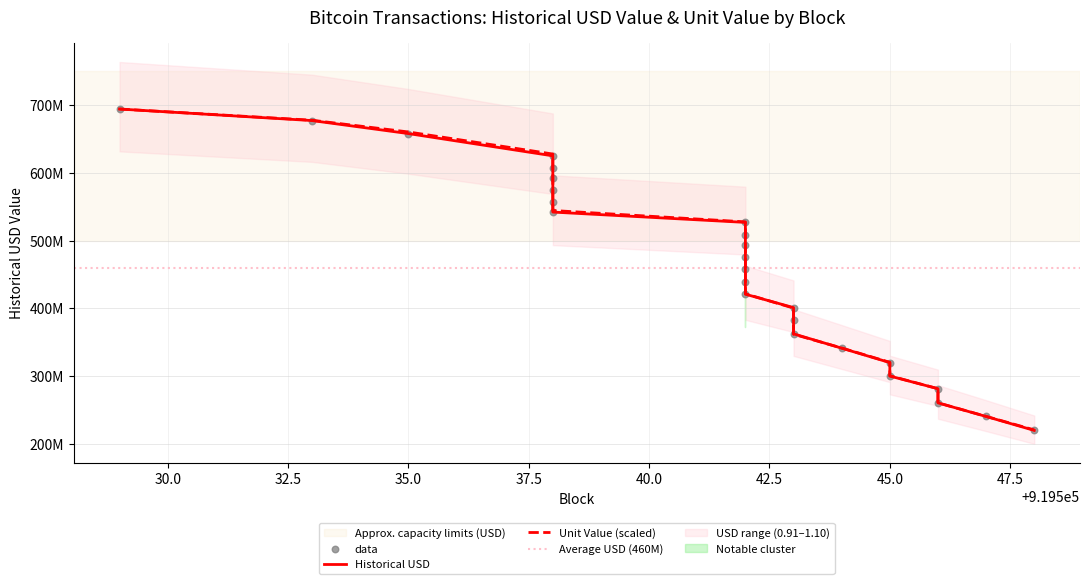

Which series reaches the maximum Y coordinate?

historical_usd